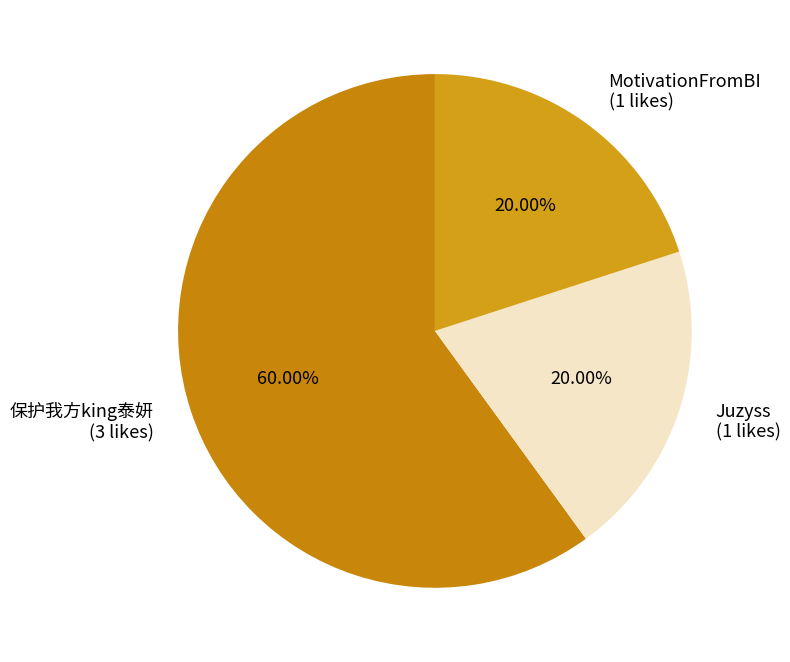

To the nearest percent, what is the average slice percentage?

33%